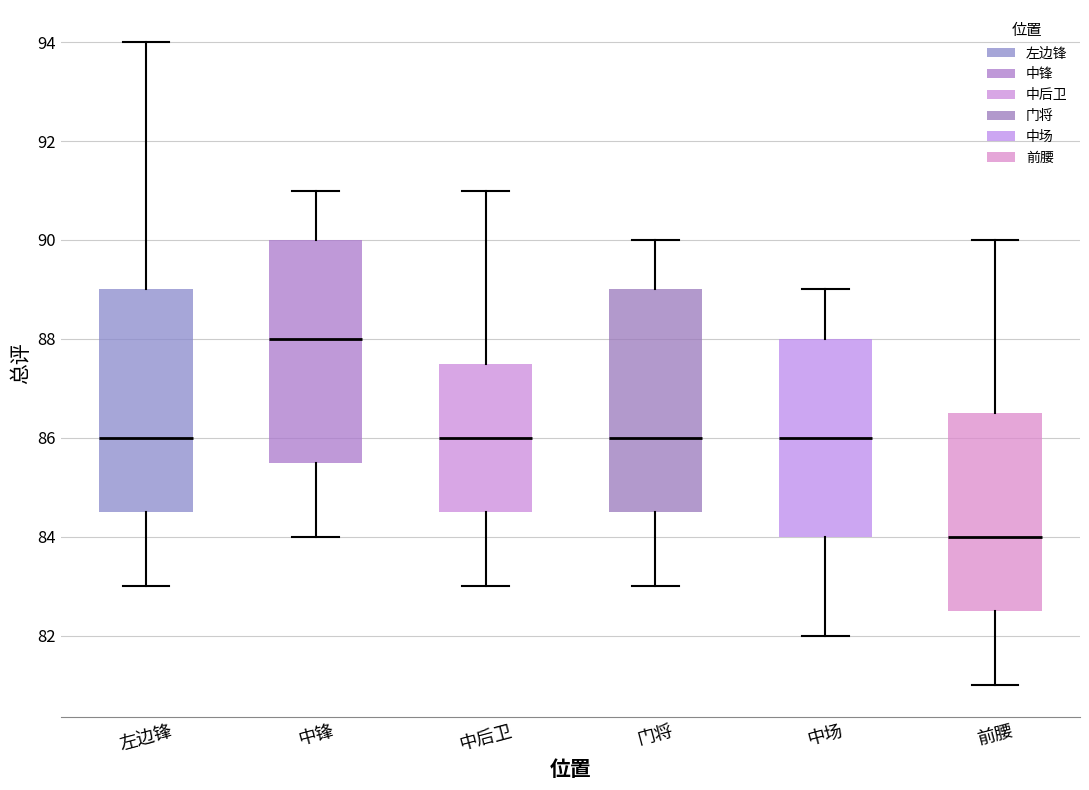

Reading left to right, transcribe this box plot: for each box, give where its median line is, the range the box spans, and where its two whiskers end, as read against the y-axis. The values are not printed on the chart, so give them approximately, as read against the axis.

左边锋: median 86.0, box 84.6 to 89.0, whiskers 83.0 to 94.0
中锋: median 88.0, box 85.6 to 90.0, whiskers 84.0 to 91.0
中后卫: median 86.0, box 84.6 to 87.6, whiskers 83.0 to 91.0
门将: median 86.0, box 84.6 to 89.0, whiskers 83.0 to 90.0
中场: median 86.0, box 84.0 to 88.0, whiskers 82.0 to 89.0
前腰: median 84.0, box 82.6 to 86.6, whiskers 81.0 to 90.0